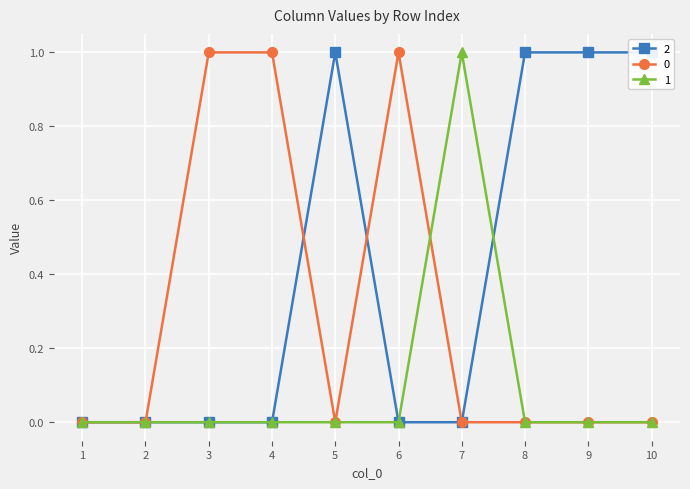

Where is the first local minimum for 0?

5